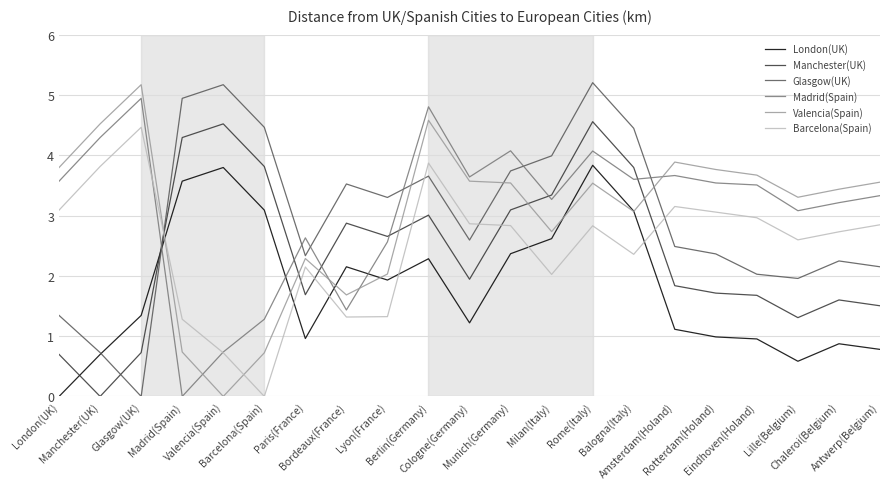

At which category is the sum across all series the highest?

Rome(Italy)